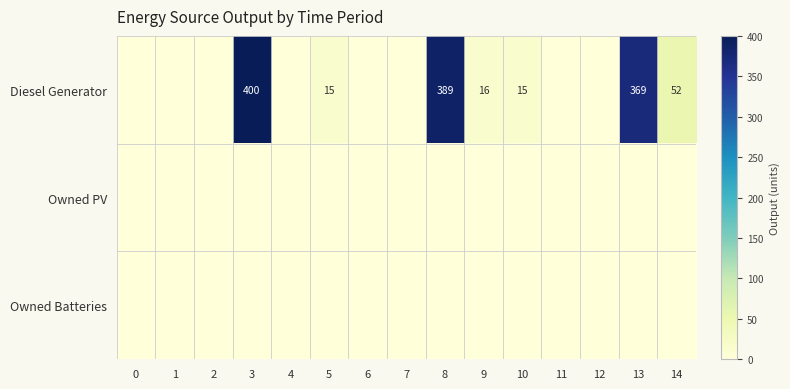

True or false: Diesel Generator has a value of 15 at 10.

True